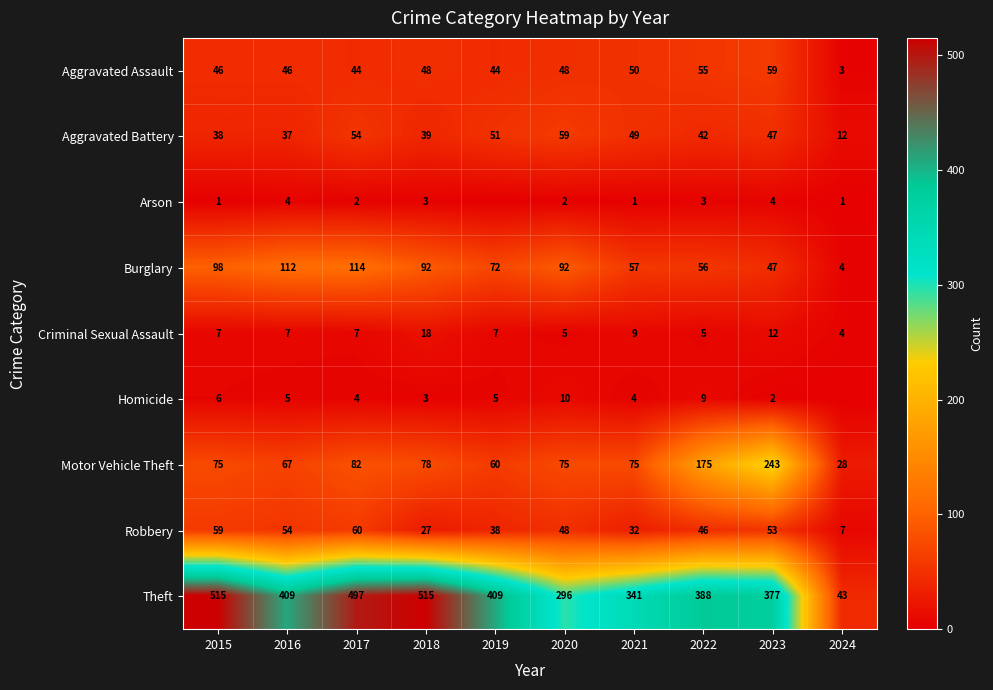

Count the Arson values in the range 1 to 3.

7